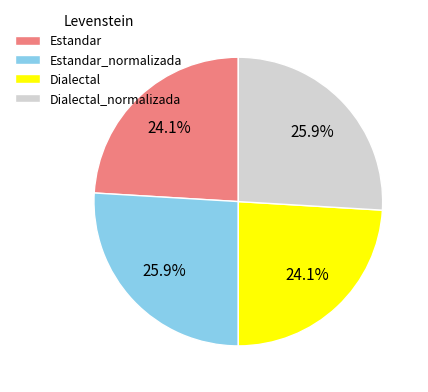

What percentage is the Dialectal_normalizada slice, to the nearest percent?

26%